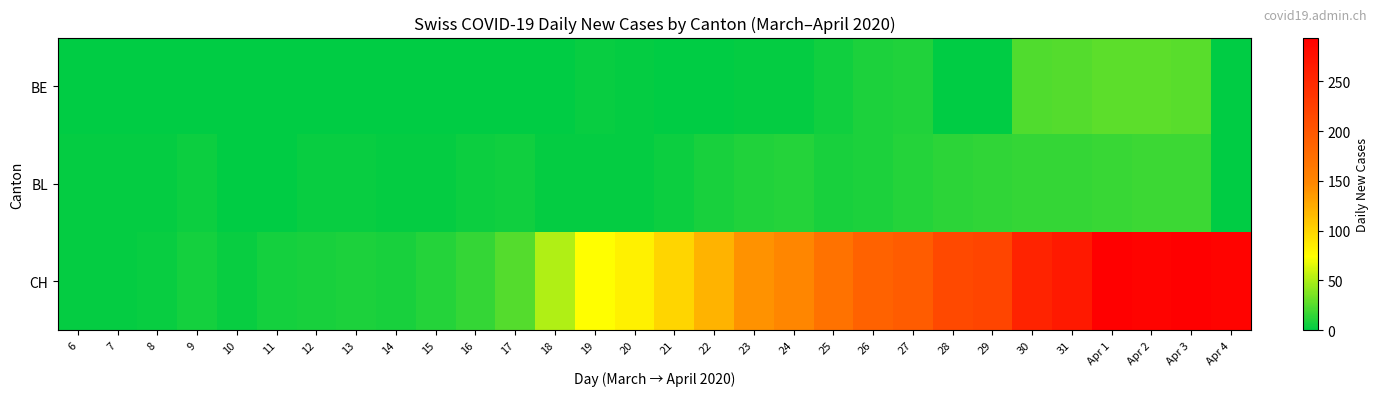

At which category does the chart reach its peak across all series?

Apr 3